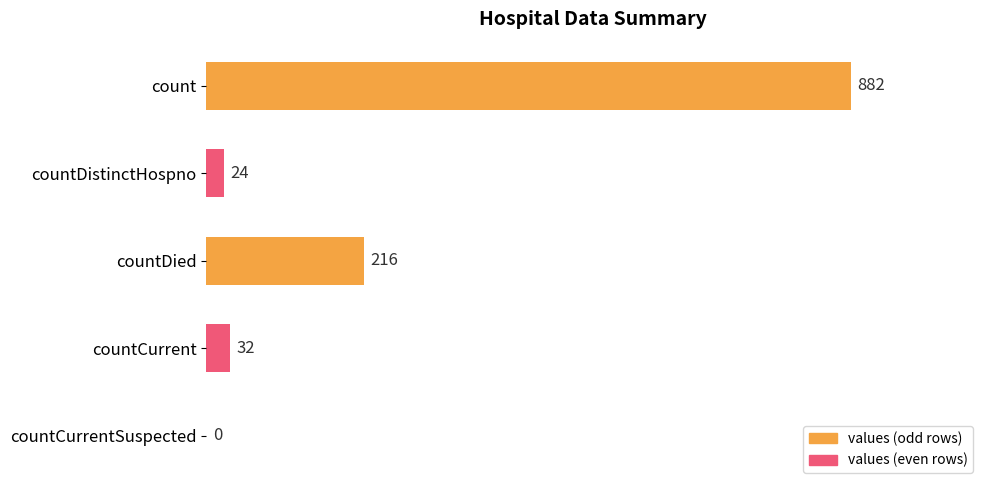

What is the greatest value displayed?

882